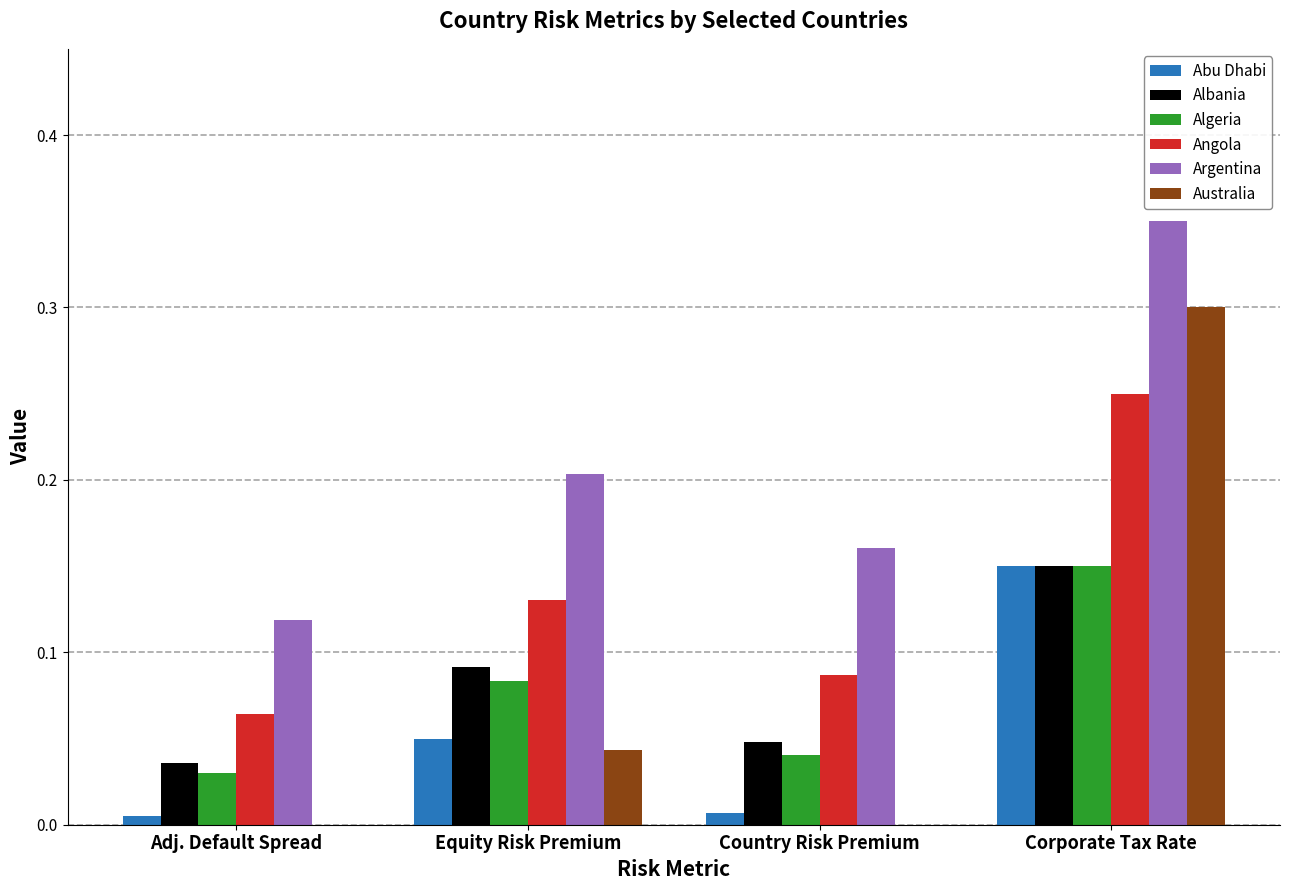

Is the value of Argentina at Corporate Tax Rate greater than the value of Algeria at Corporate Tax Rate?

Yes